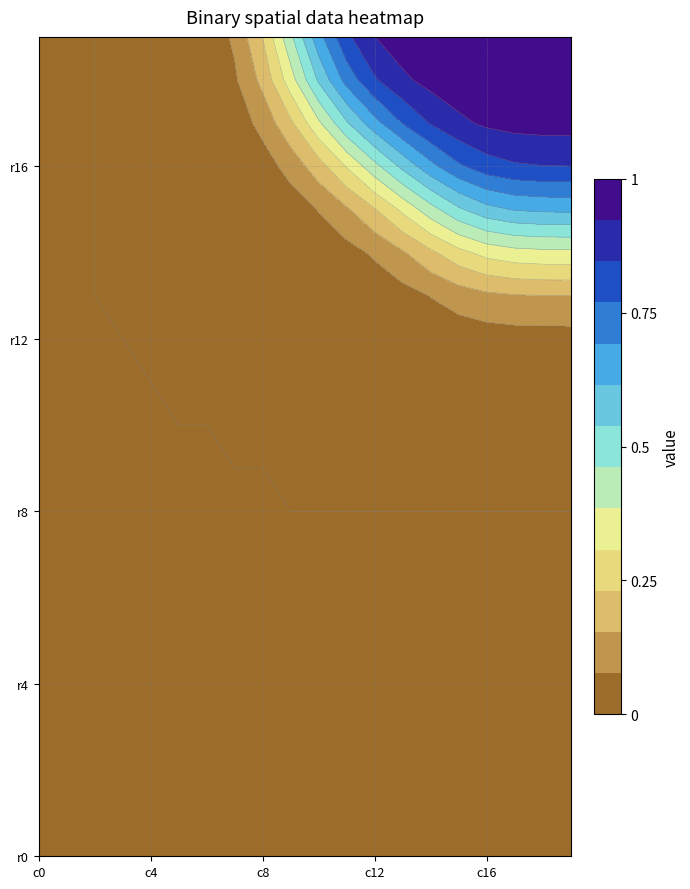

Which has a higher value, 10 or 17?

10